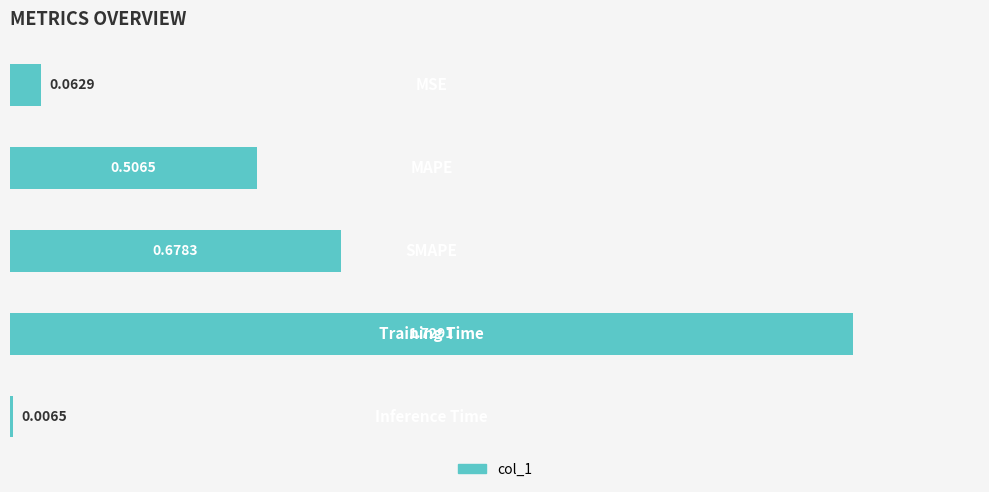

What is the difference between the second highest and second lowest values?

0.6